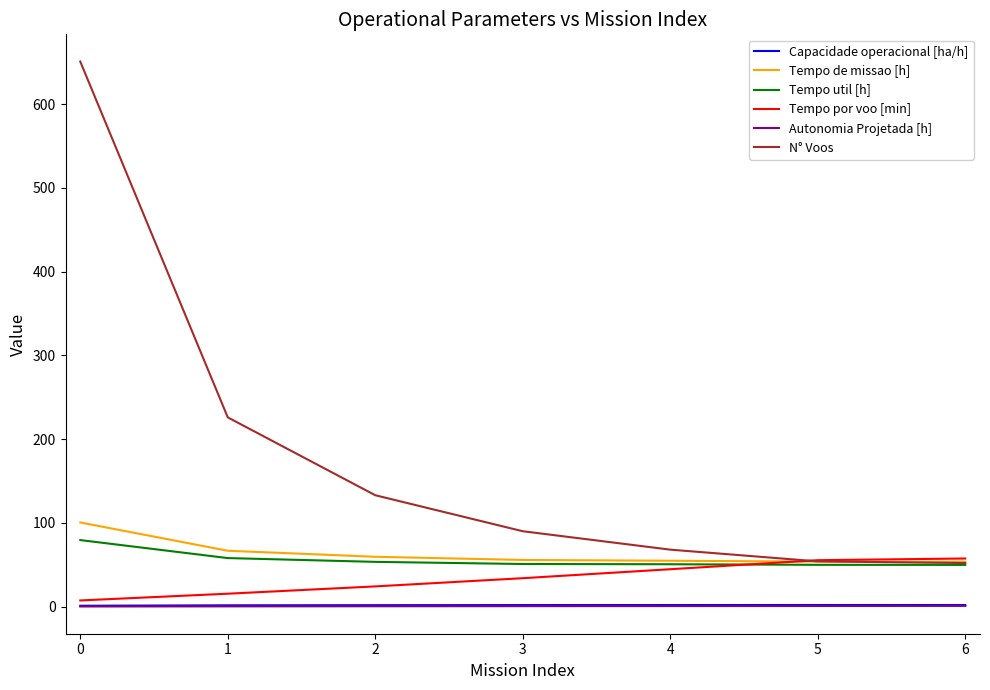

What is the total value across all series at 6?

215.4